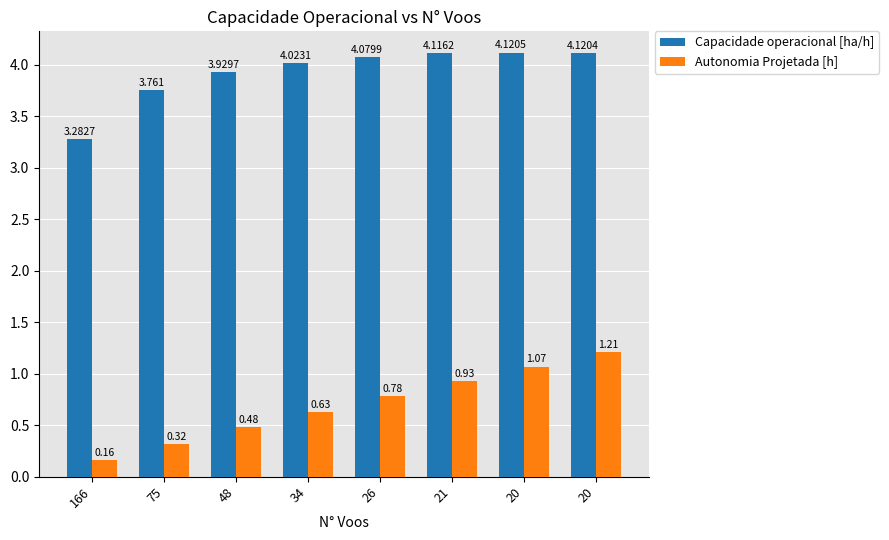

Are the bars grouped side by side (vs. stacked)?

Yes